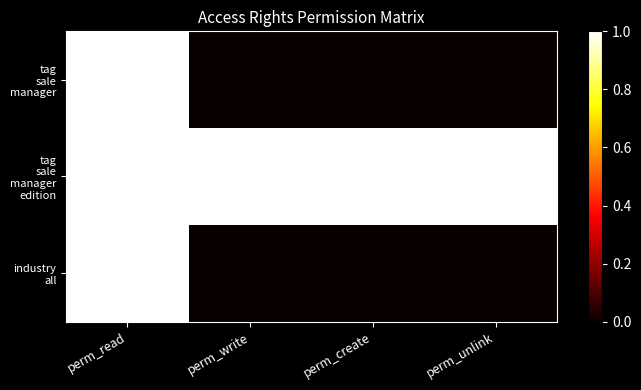

What is the total value across all series at perm_create?

1